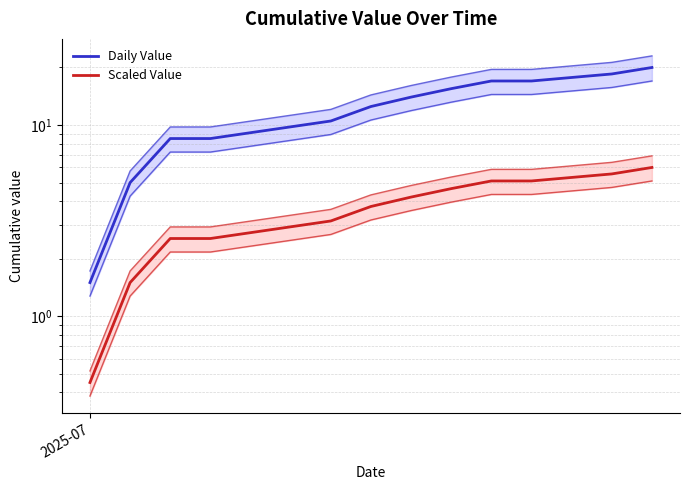

True or false: Scaled Value and Daily Value cross at least once.

False